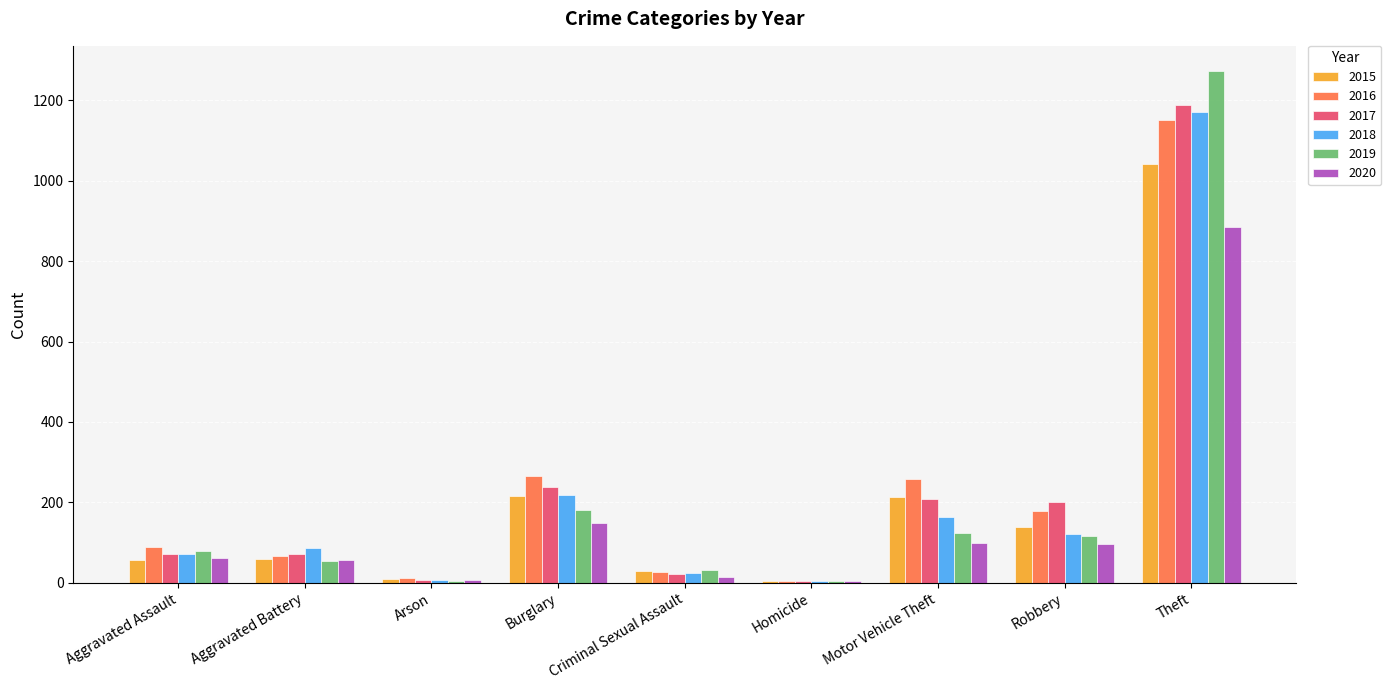

Which category has the highest value in the 2018 series?

Theft